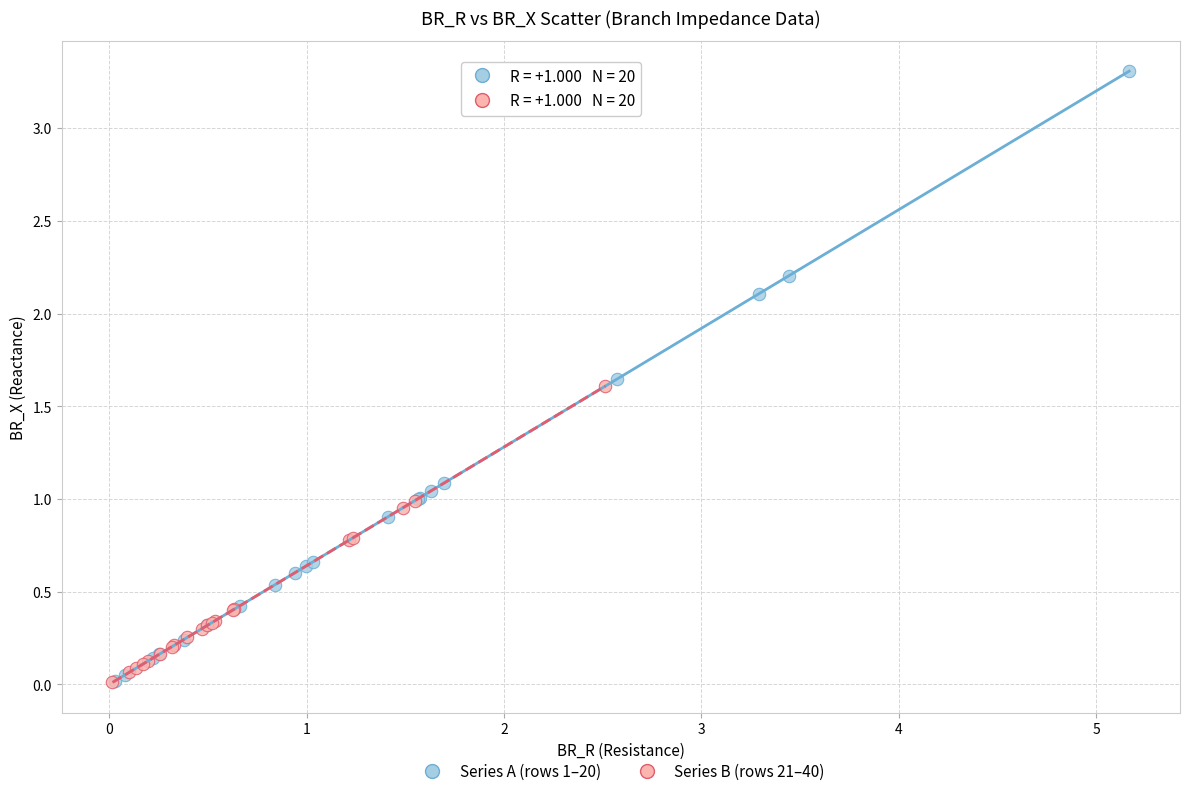

Which series has the largest Y range (max minus min)?

Series A (rows 1–20)